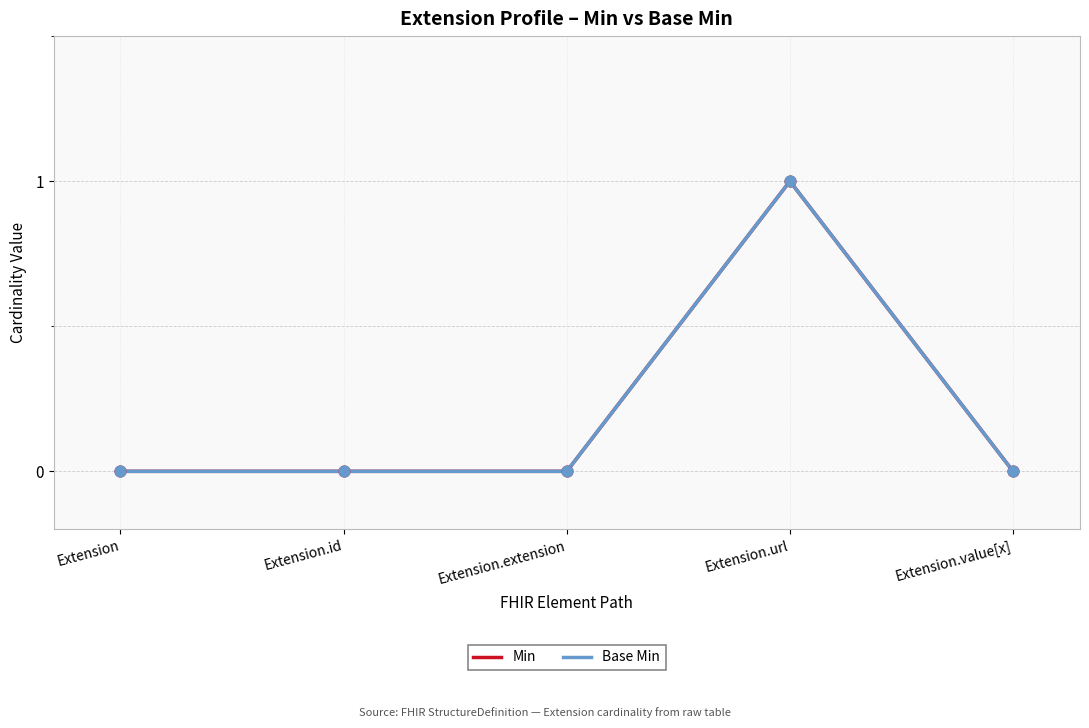

Is the value of Min at Extension.value[x] greater than the value of Base Min at Extension.url?

No